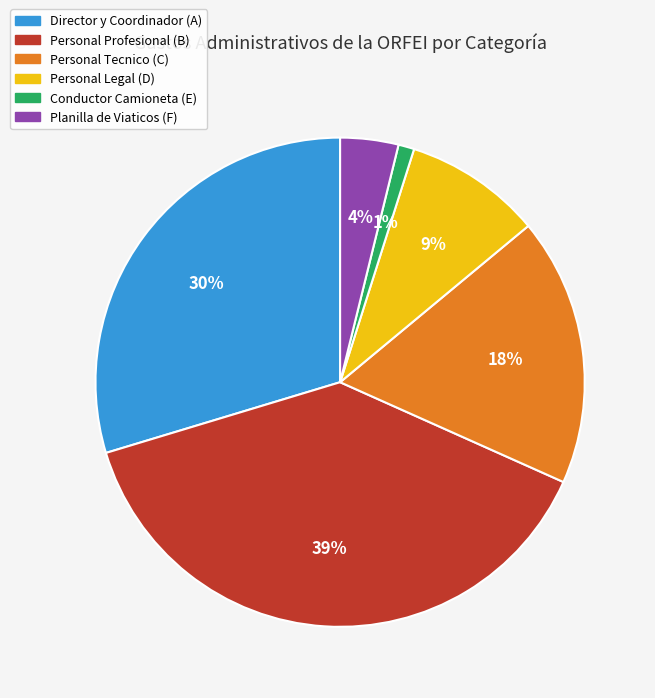

Is it true that Director y Coordinador (A) is 49% of the pie?

False